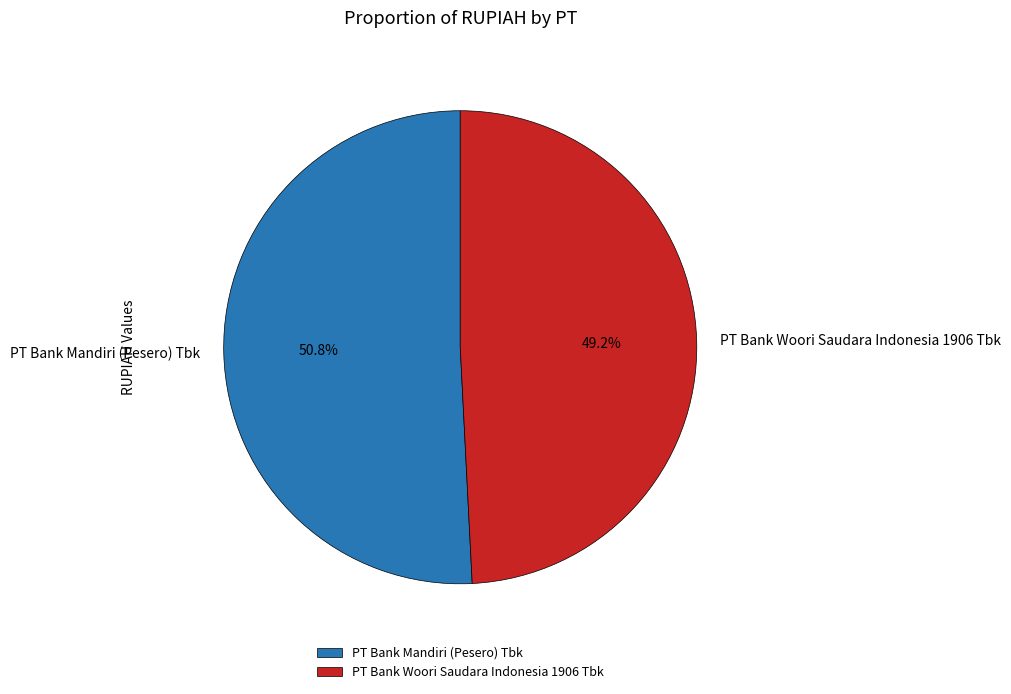

To the nearest percent, what is the difference between the PT Bank Woori Saudara Indonesia 1906 Tbk and PT Bank Mandiri (Pesero) Tbk slice percentages?

2%